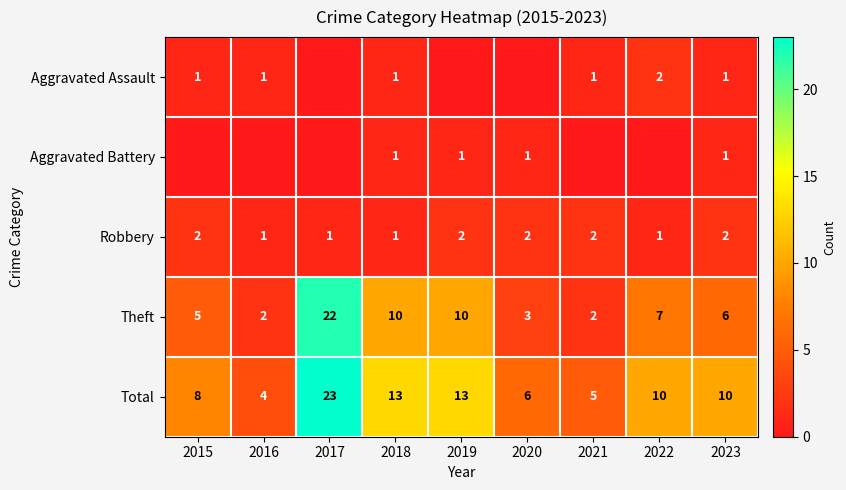

True or false: Theft has a value of 3 at 2020.

True